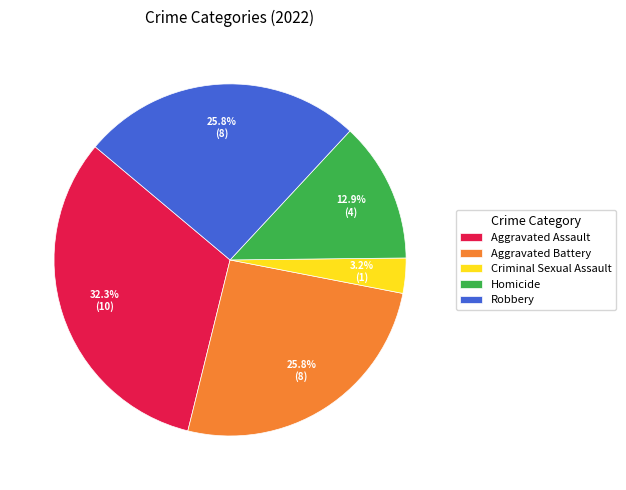

Is there a majority slice in this chart?

No